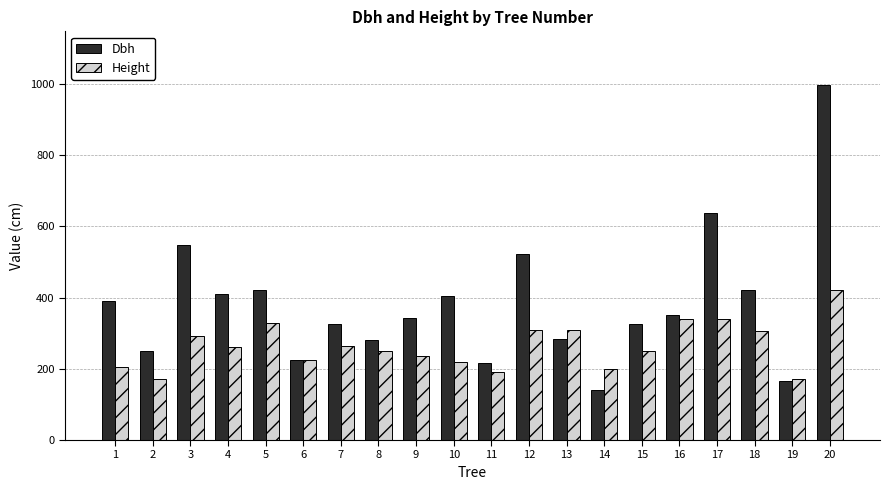

How many series are shown in this chart?

2